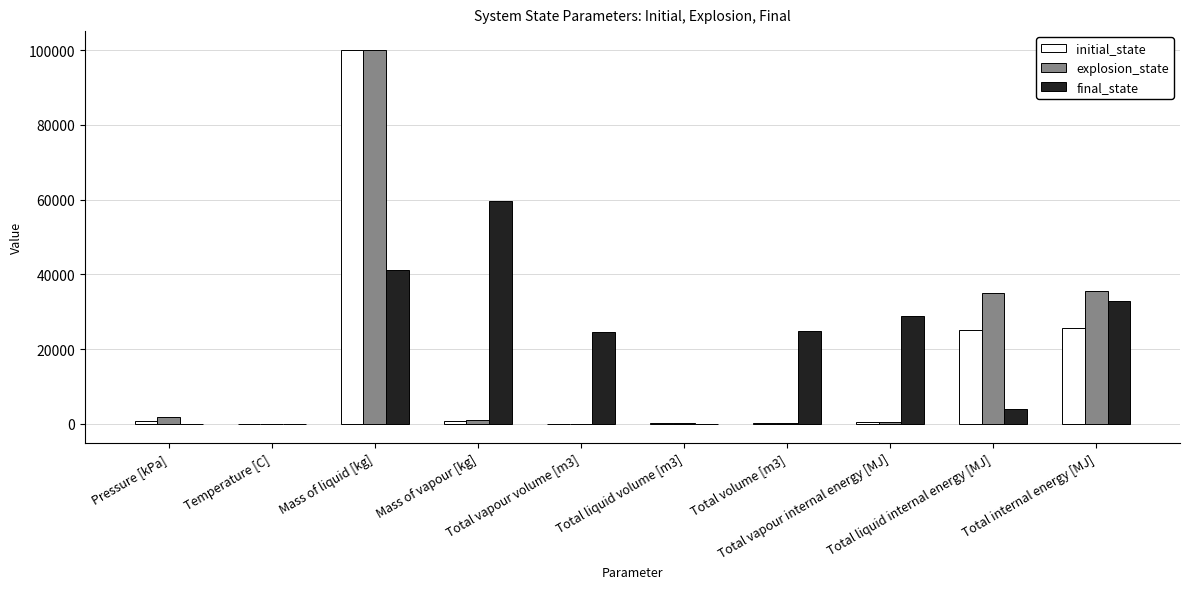

At which label is final_state closest to 29812?

Total vapour internal energy [MJ]